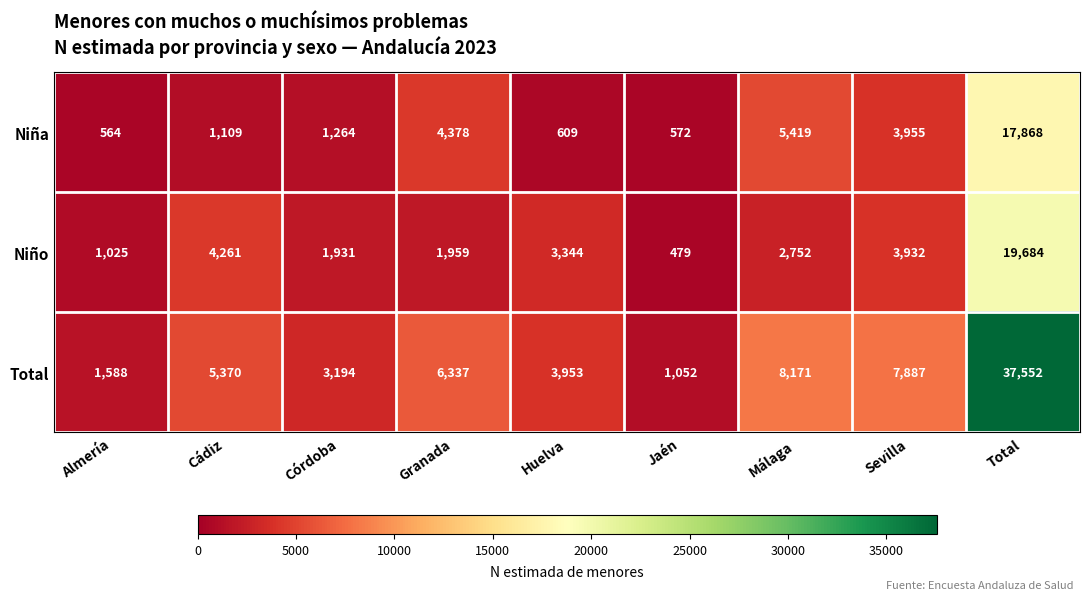

Is it true that Total equals 4622 at Córdoba?

False